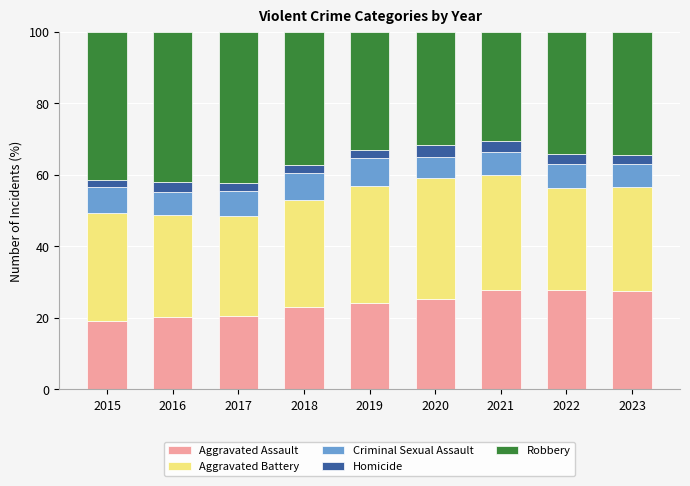

Are the bars grouped side by side (vs. stacked)?

No